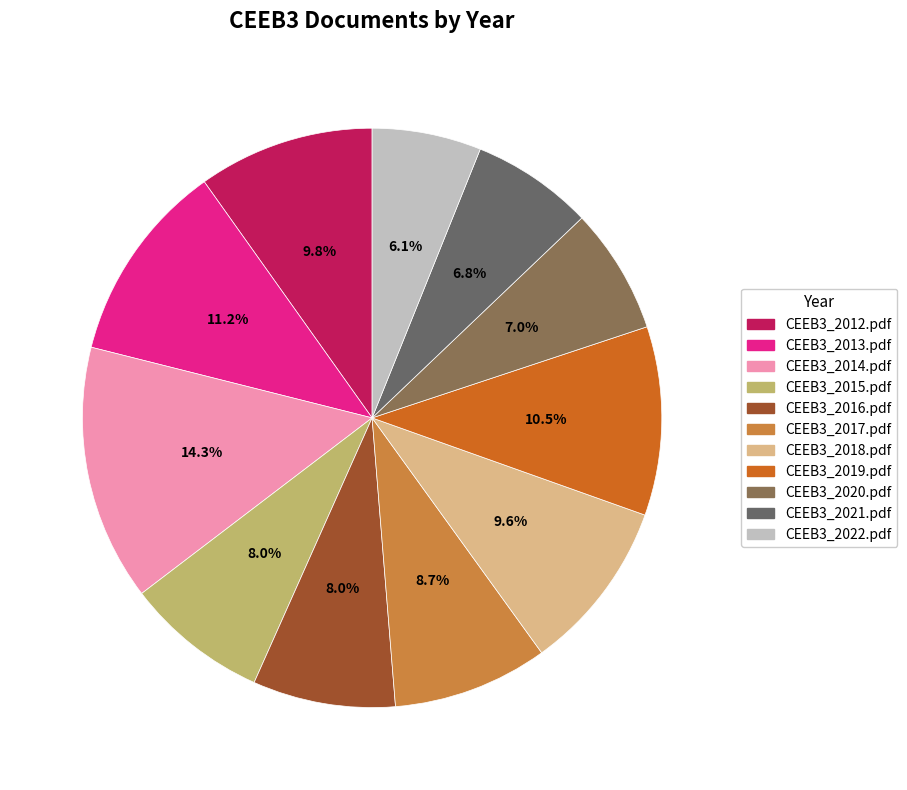

To the nearest percent, what is the difference between the largest and smallest slice percentages?

8%